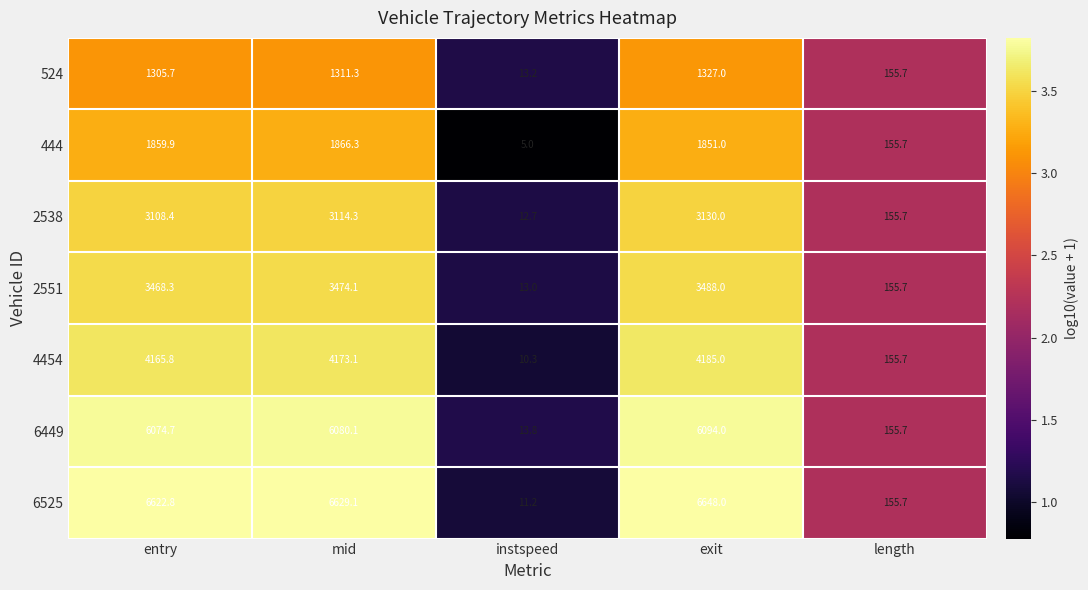

At which category is the sum across all series the highest?

exit